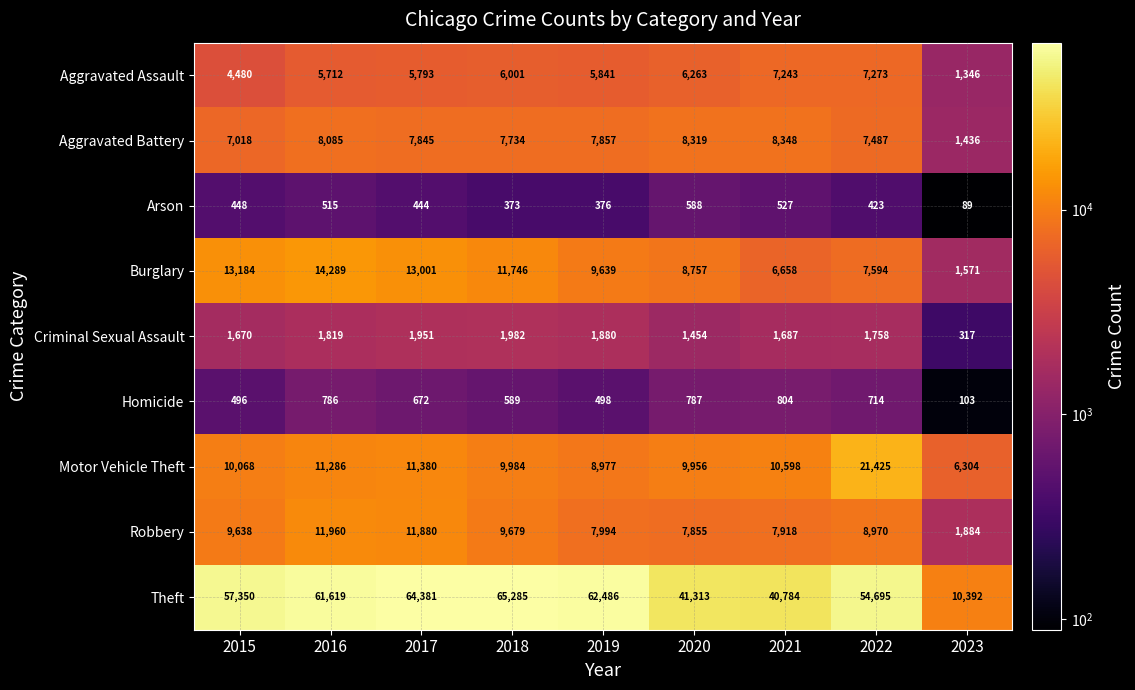

How many distinct data groups are displayed?

9